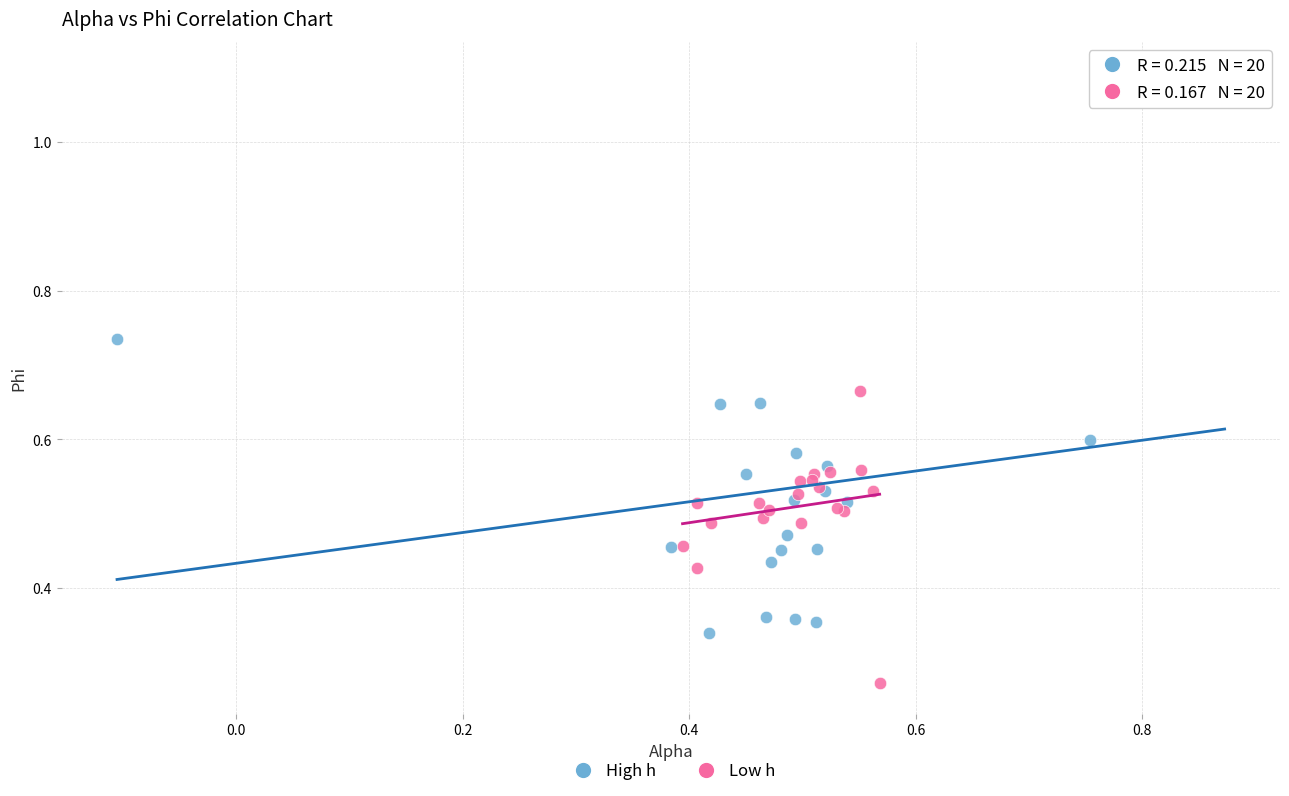

Which series contains the lowest Y value?

Low h